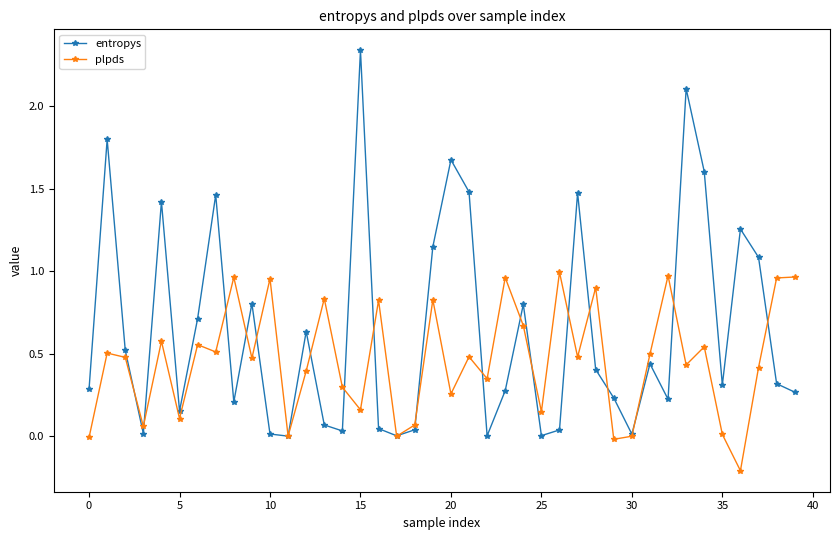

Which series has the widest spread of values?

entropys